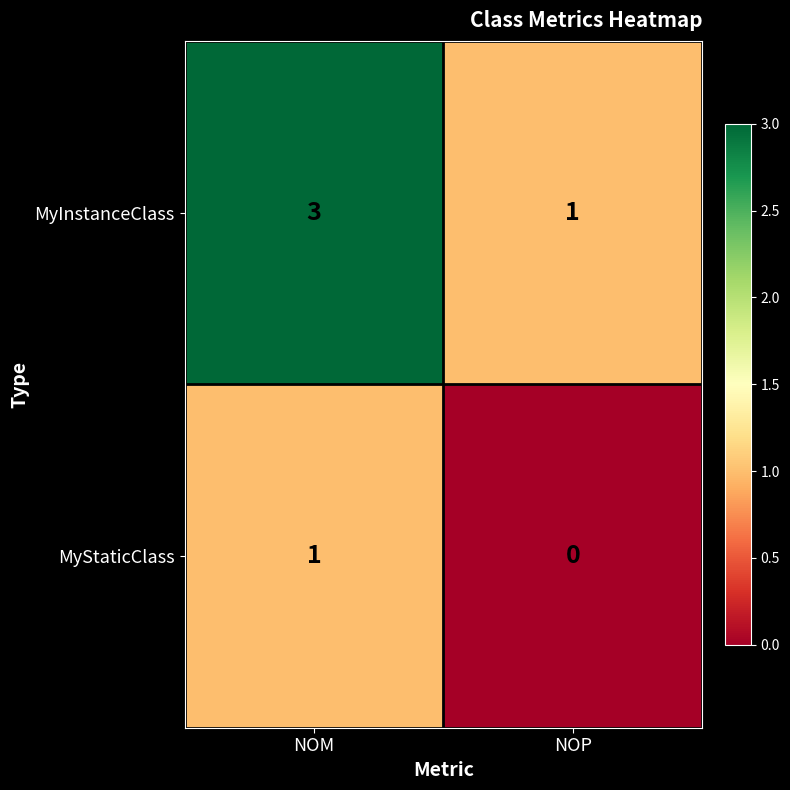

What is the sum of the MyInstanceClass values at NOM and NOP?

4